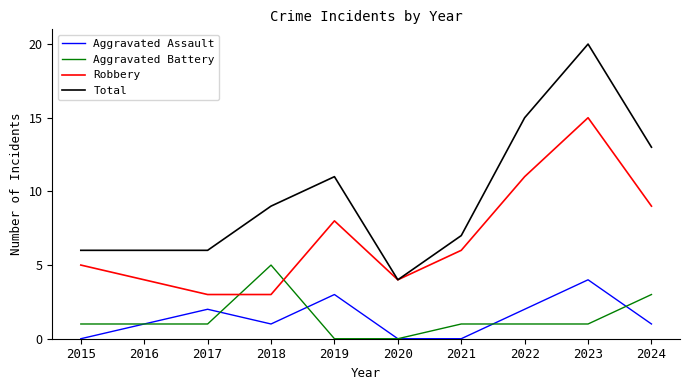

Rank the series by their maximum value, from lowest to highest.

Aggravated Assault, Aggravated Battery, Robbery, Total